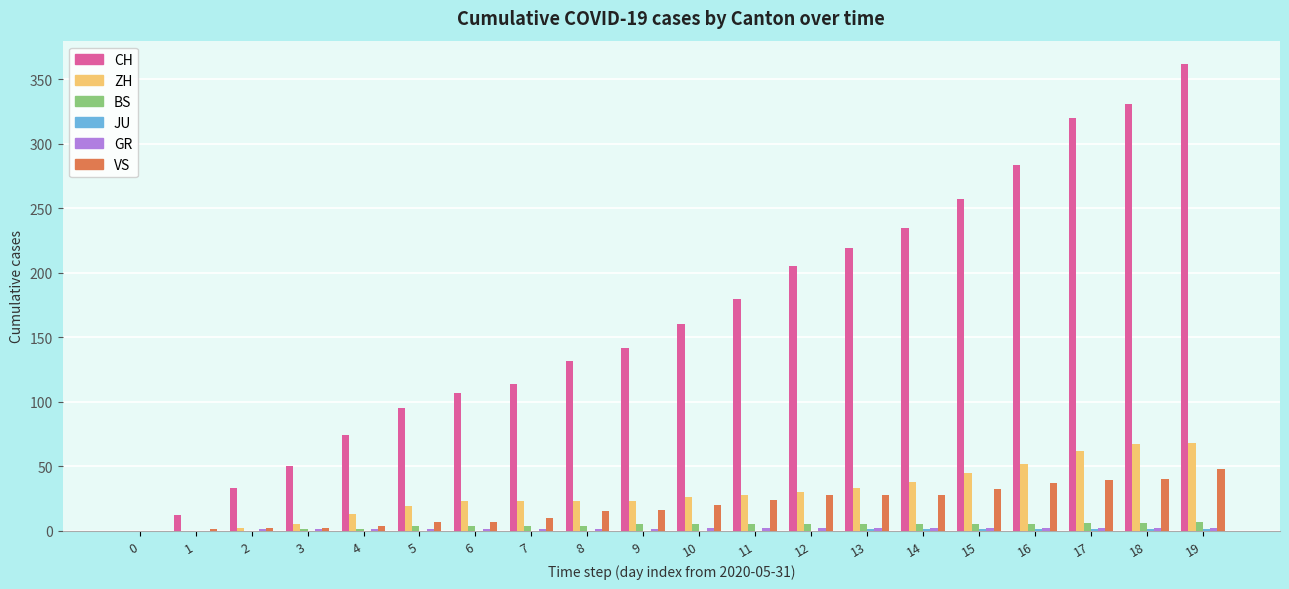

Which series has the largest total across all categories?

CH